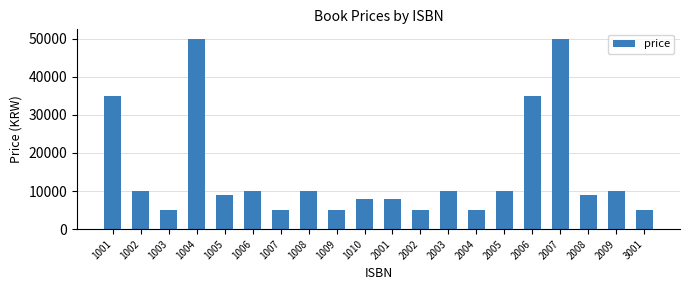

Reading left to right, what are all the values shown in this chart?

1001=35000	1002=10000	1003=5000	1004=50000	1005=9000	1006=10000	1007=5000	1008=10000	1009=5000	1010=8000	2001=8000	2002=5000	2003=10000	2004=5000	2005=10000	2006=35000	2007=50000	2008=9000	2009=10000	3001=5000